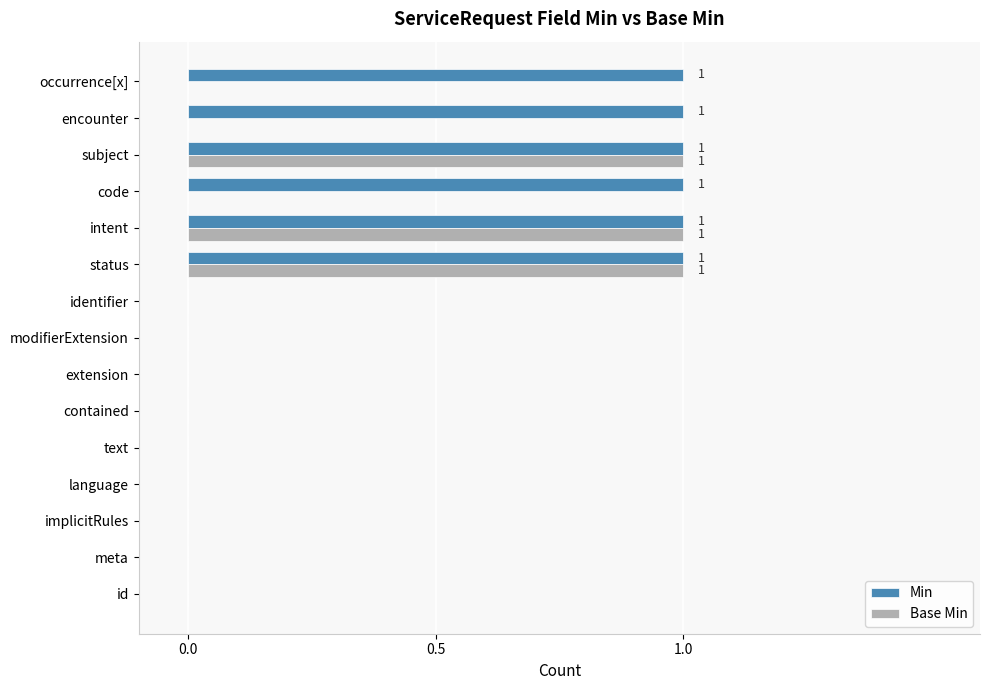

Between modifierExtension and occurrence[x], which series saw the biggest shift?

Min